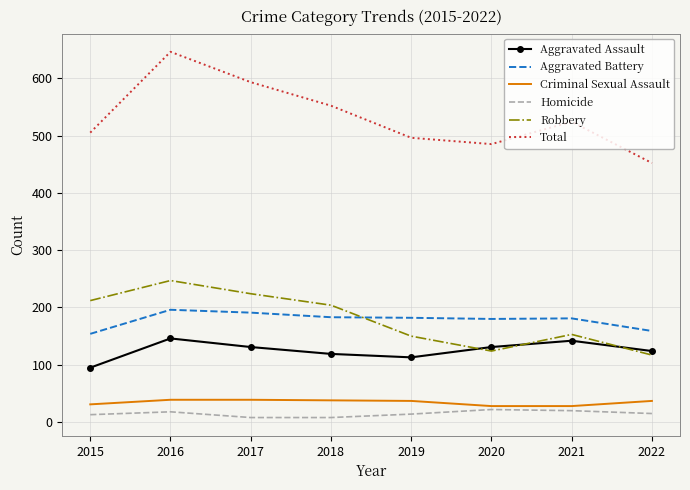

At which category is the sum across all series the highest?

2016